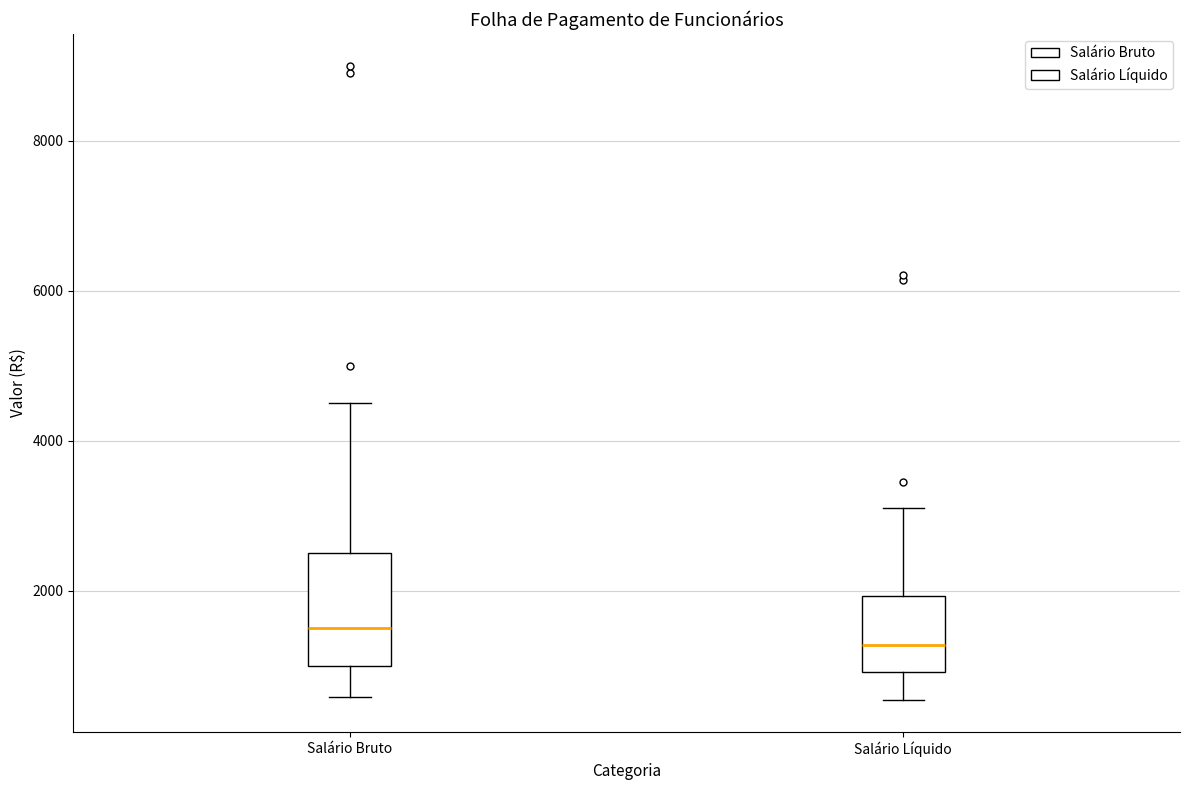

Reading left to right, read every box against the y-axis: the position of its median line, the range the box covers, and the ends of its whiskers. The values are not printed on the chart, so give them approximately, as read against the axis.

Salário Bruto: median 1400, box 1000 to 2600, whiskers 600 to 4600
Salário Líquido: median 1200, box 1000 to 2000, whiskers 600 to 3200